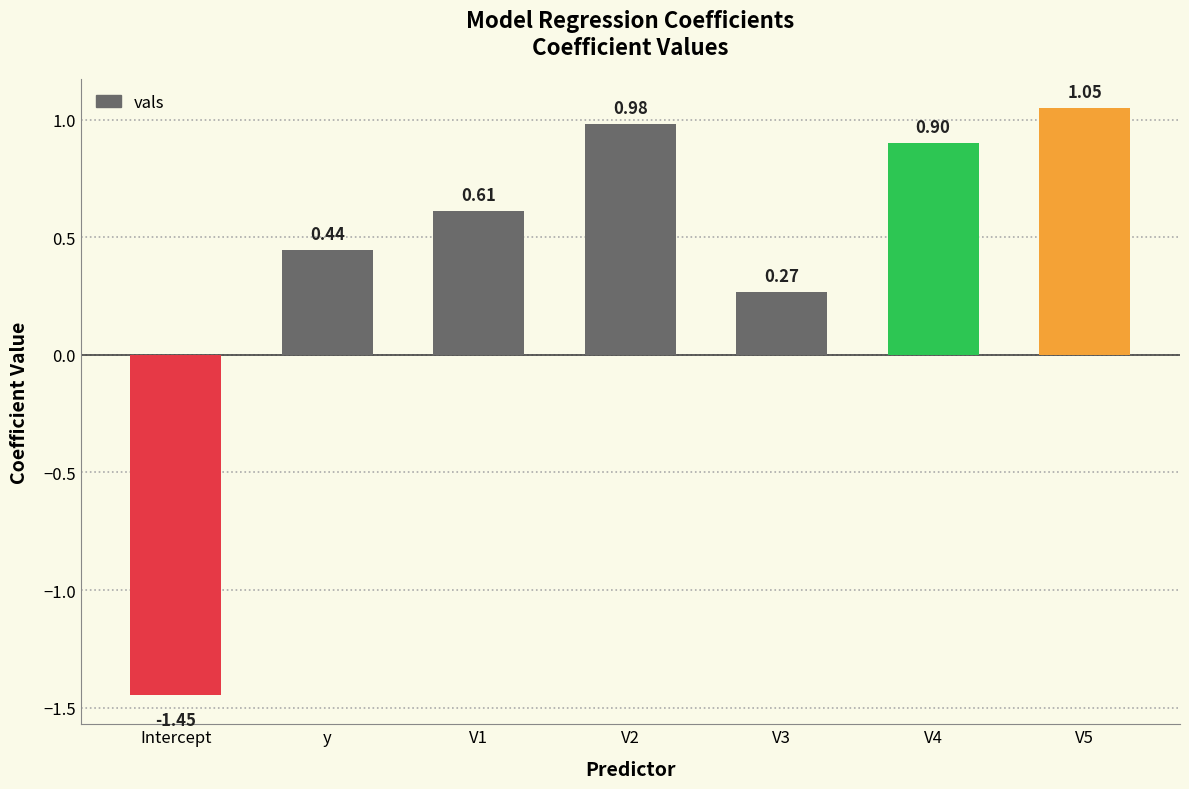

Which category has the lowest value across all series?

Intercept